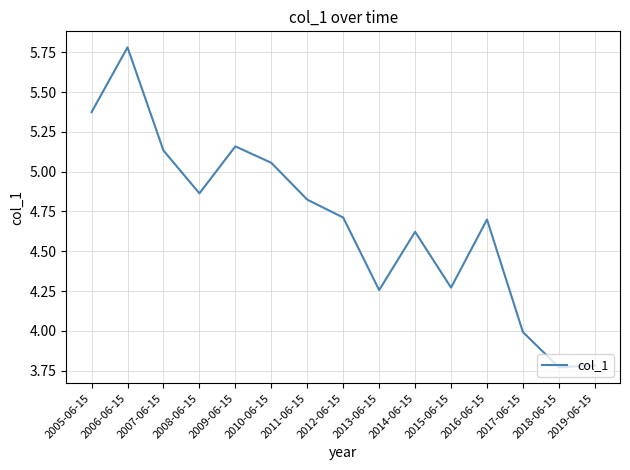

What is the change in value from 2014-06-15 to 2019-06-15?

-0.8